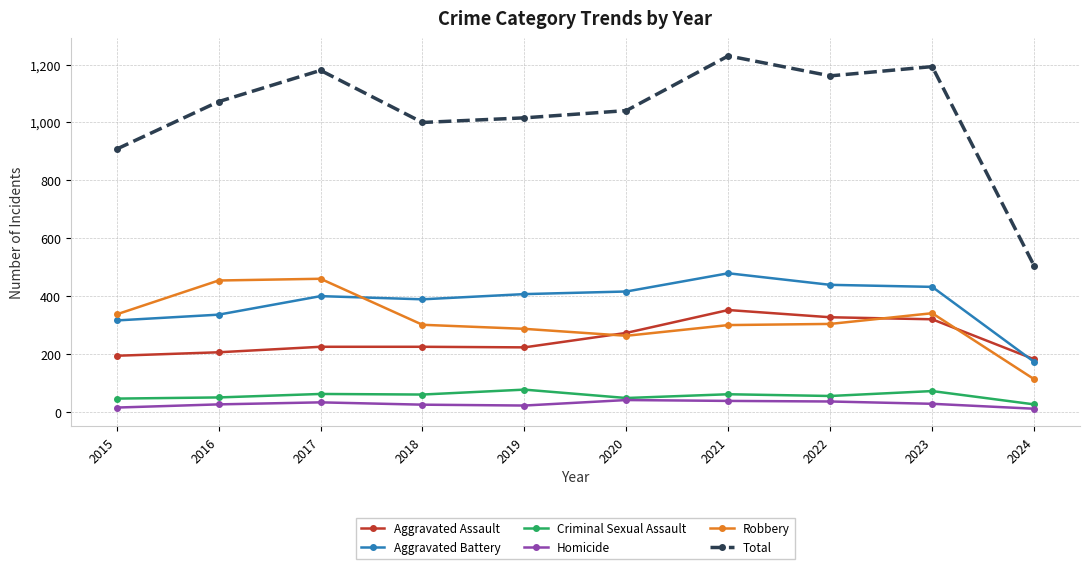

What is the lowest value of the Homicide series?

11